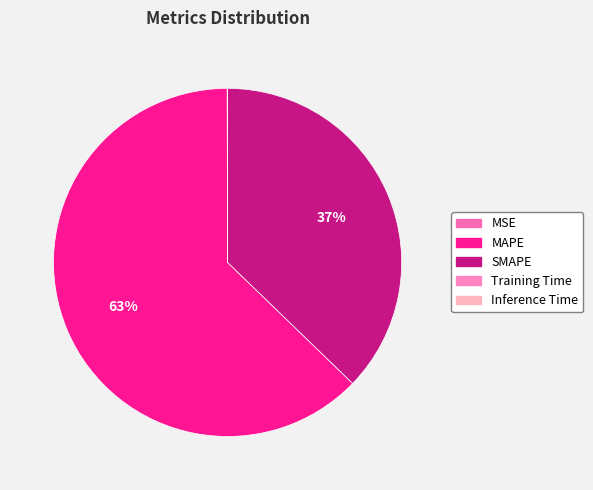

Which slice represents more than half of the pie?

MAPE